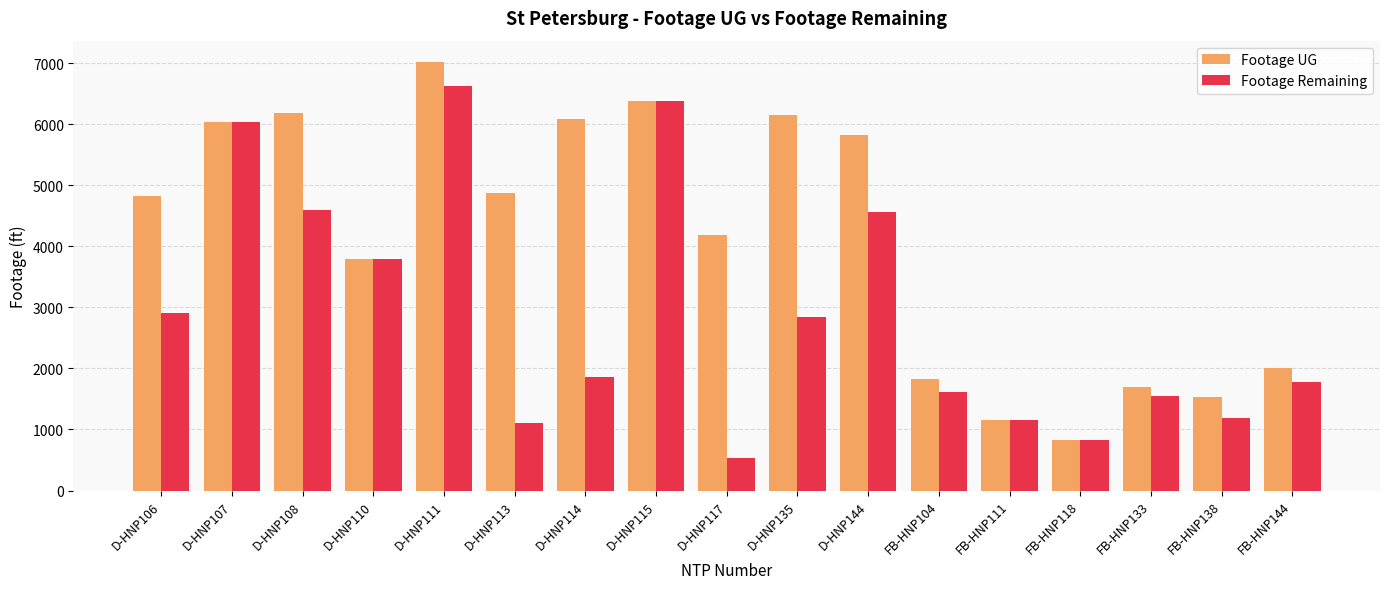

Rank the series by their maximum value, from highest to lowest.

Footage UG, Footage Remaining